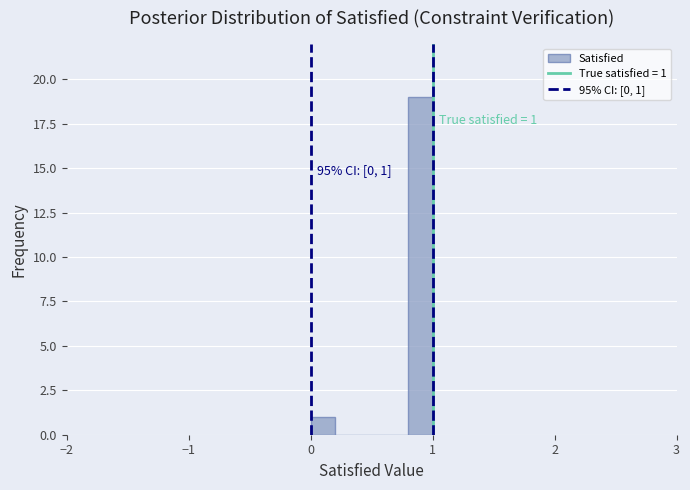

Read against the x-axis, roughly where is the centre of the tallest bar?

0.9